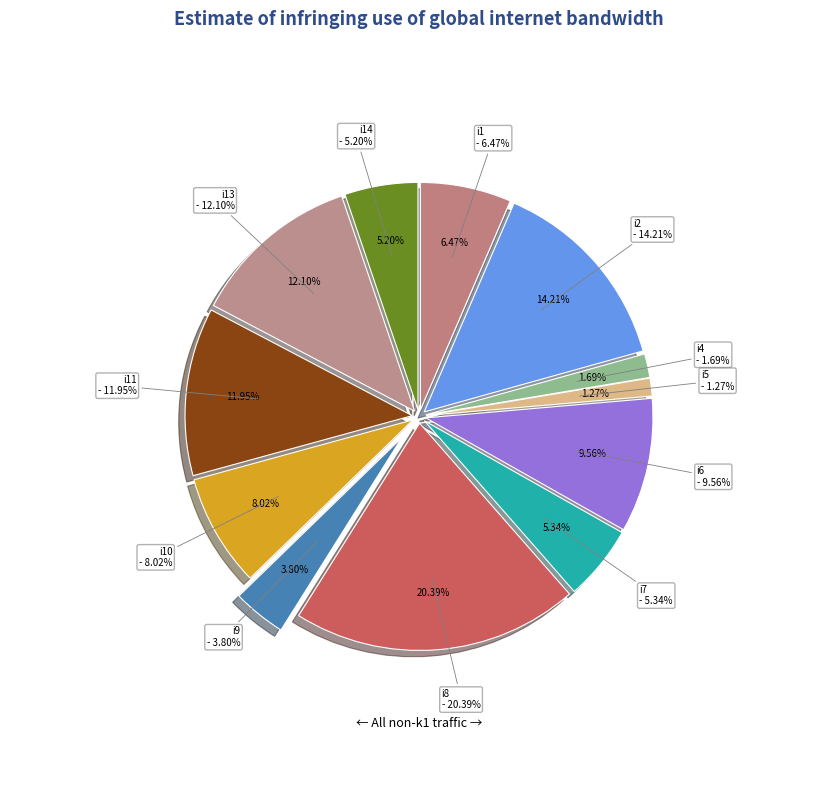

Count the number of slices in the pie.

12